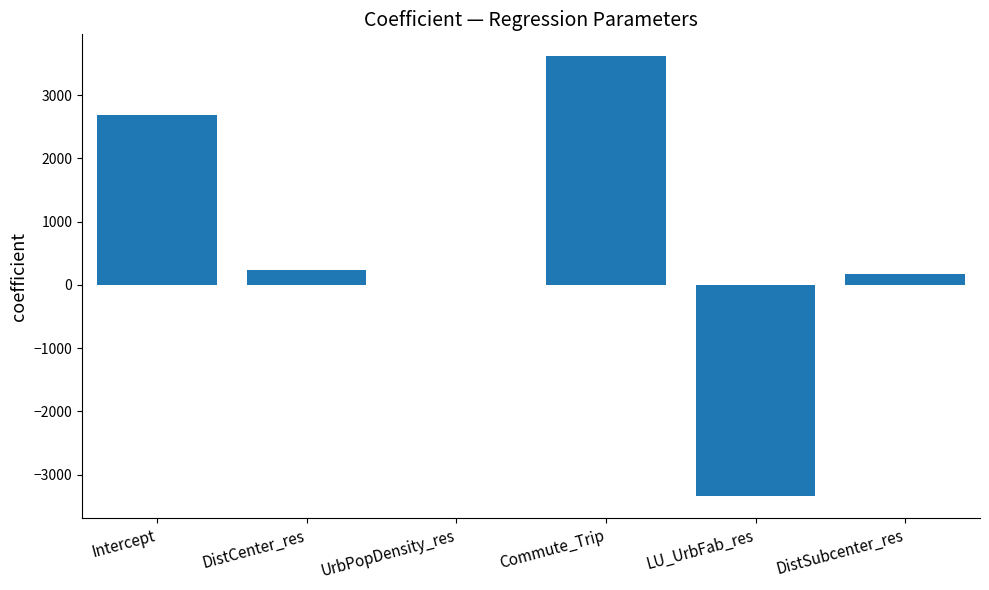

What is the change in value from Intercept to LU_UrbFab_res?

-6034.1